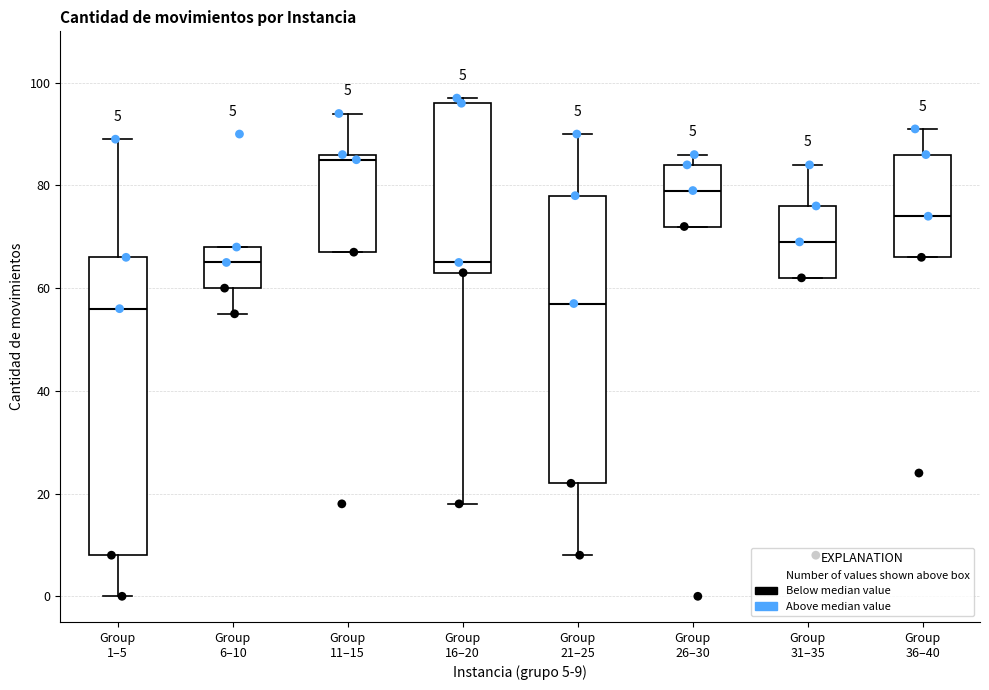

Comparing the boxes themselves (not the whiskers), which one is the tallest?

Group 1–5